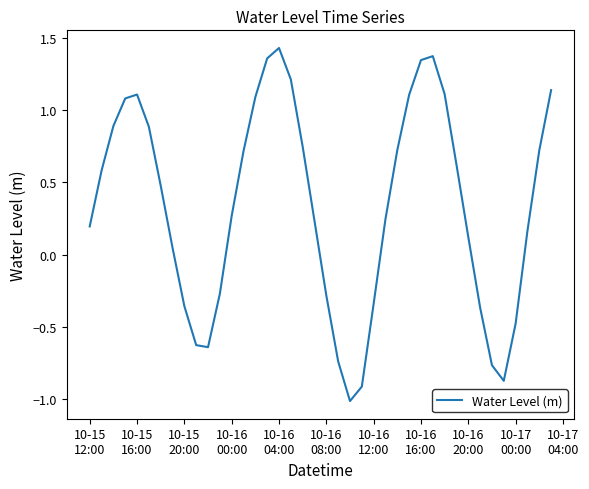

What is the minimum value shown in the chart?

-1.0